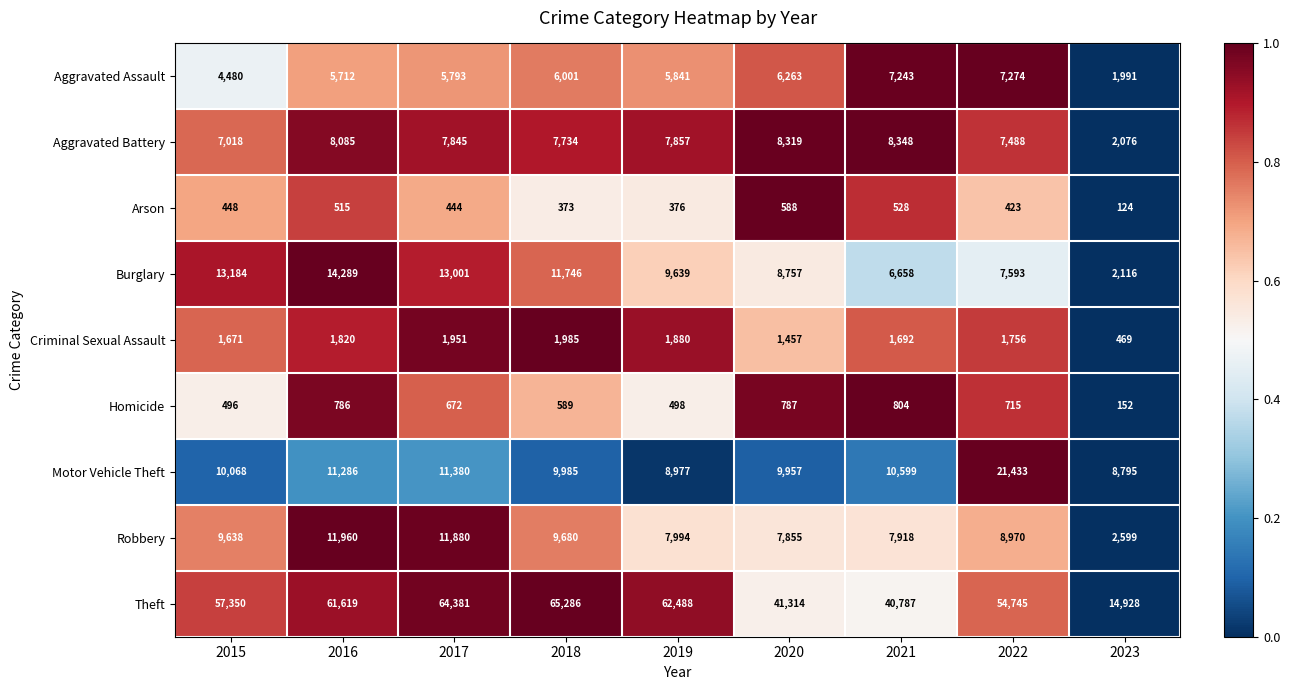

What is the difference between the maximum and minimum values in the Criminal Sexual Assault series?

1516